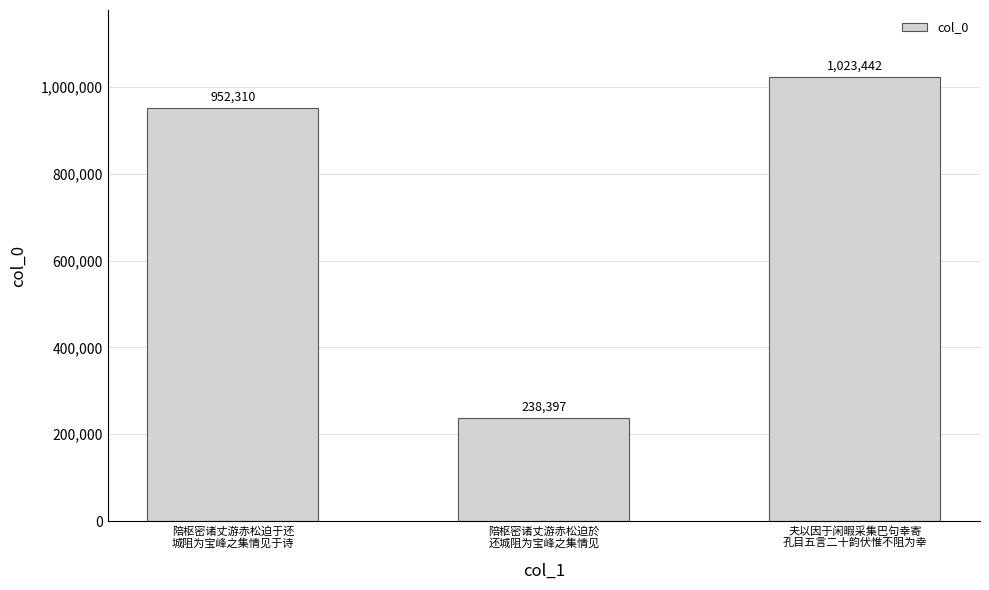

What is the label of the 3rd bar from the left?

夫以因于闲暇采集巴句幸寄
孔目五言二十韵伏惟不阻为幸